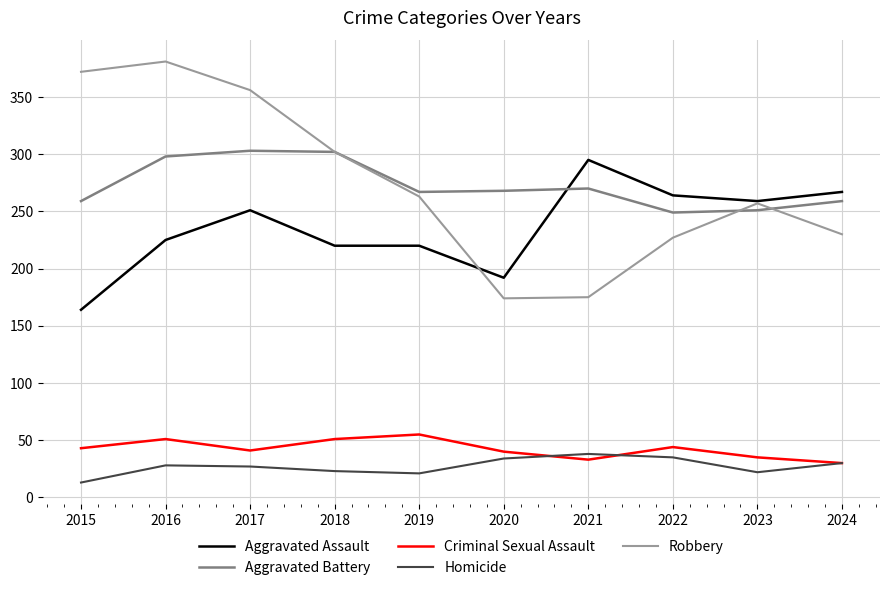

Which series has the largest range (max minus min)?

Robbery